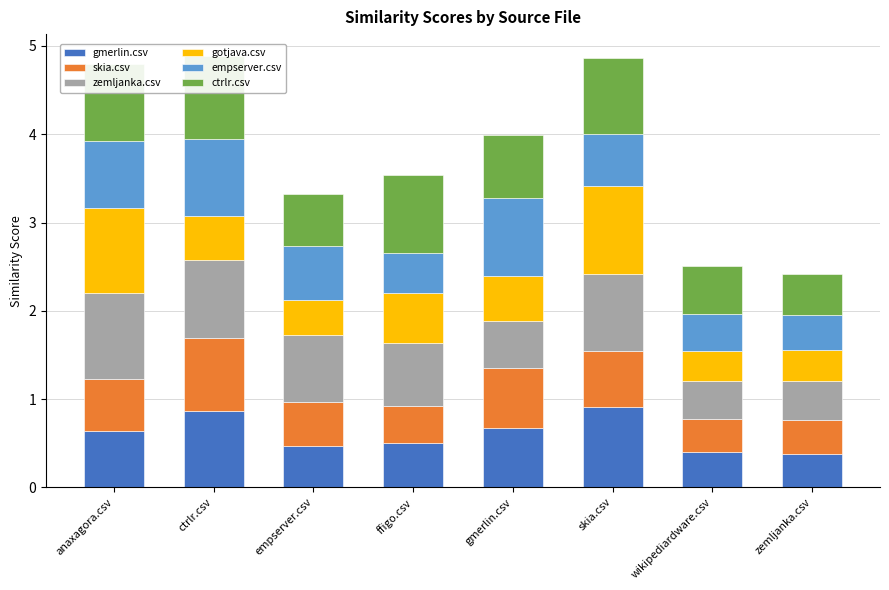

How many bars are there in each group?

6